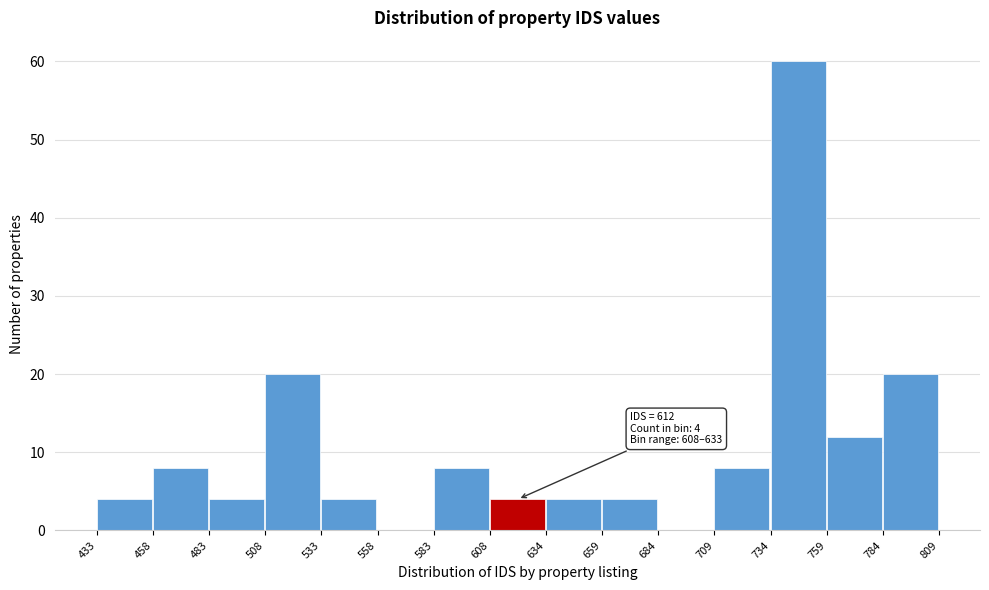

Over which range of the x-axis is the bar tallest?

734 to 759